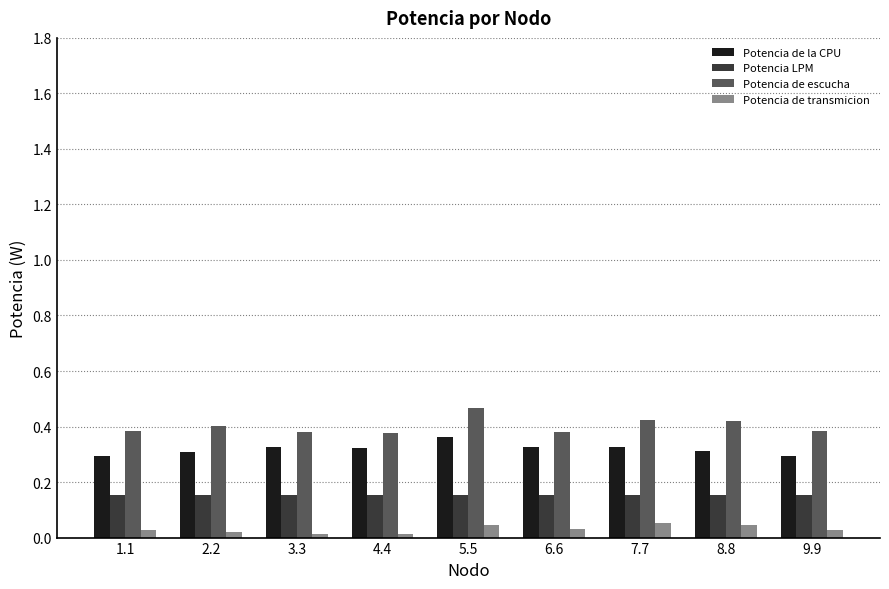

What is the total value across all series at 1.1?

0.9